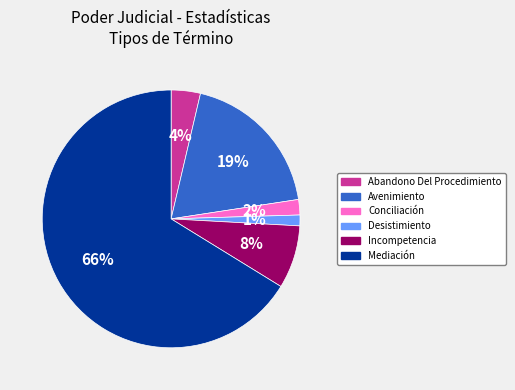

Is it true that Incompetencia is 8% of the pie?

True